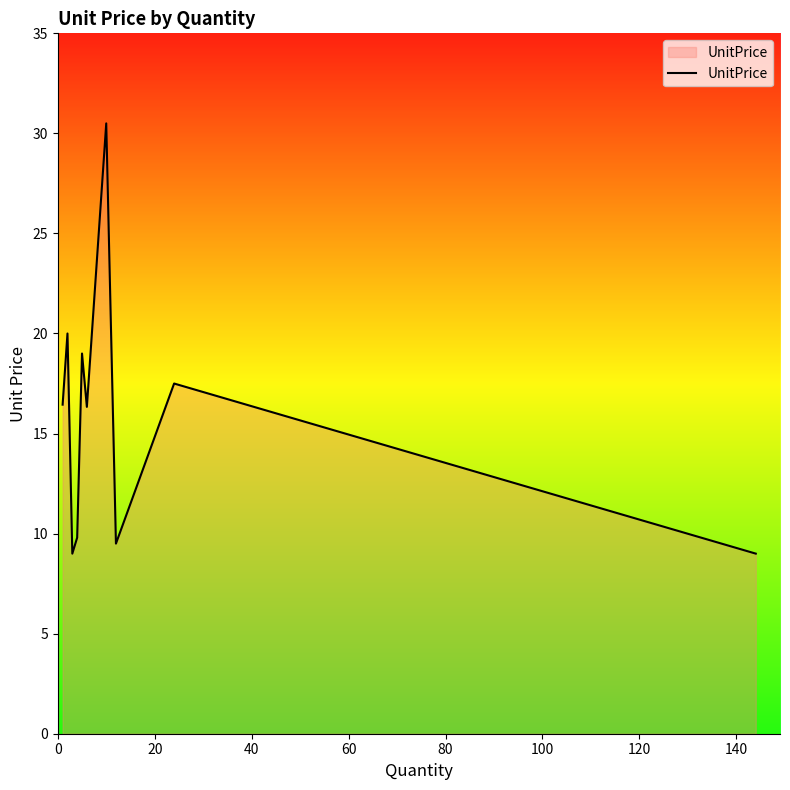

What is the greatest value displayed?

30.5